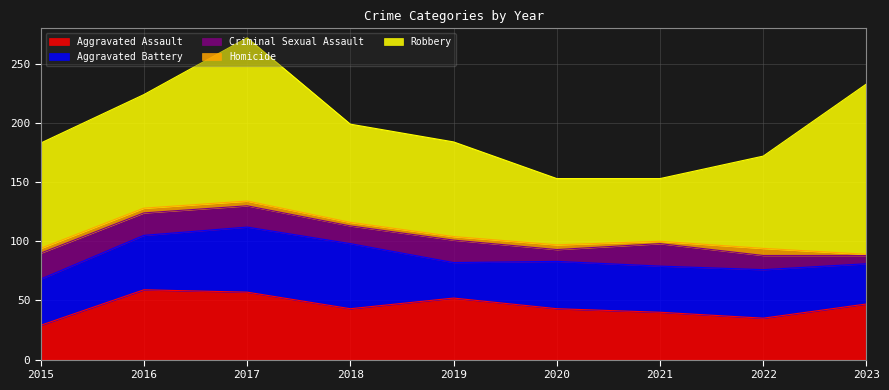

Where is the first local minimum for Aggravated Assault?

2018